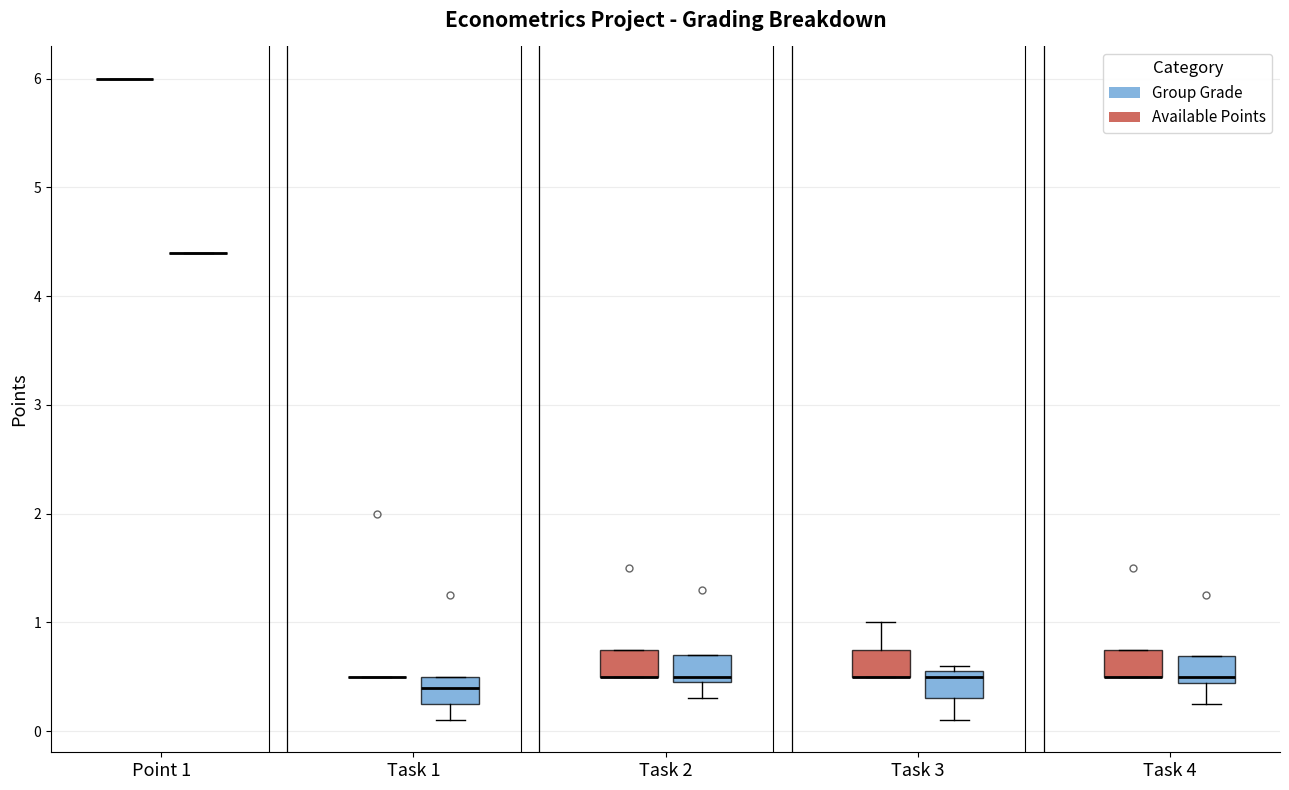

Reading left to right, transcribe this box plot: for each box, give where its median line is, the range the box spans, and where its two whiskers end, as read against the y-axis. The values are not printed on the chart, so give them approximately, as read against the axis.

Point 1 (Available Points): box collapsed to a line at 6.0, whiskers 6.0 to 6.0
Point 1 (Group Grade): box collapsed to a line at 4.4, whiskers 4.4 to 4.4
Task 1 (Available Points): box collapsed to a line at 0.5, whiskers 0.5 to 0.5
Task 1 (Group Grade): median 0.4, box 0.3 to 0.5, whiskers 0.1 to 0.5
Task 2 (Available Points): median 0.5 (drawn on the box's lower edge), box 0.5 to 0.8, whiskers 0.5 to 0.8
Task 2 (Group Grade): median 0.5 (just above the box's lower edge), box 0.5 to 0.7, whiskers 0.3 to 0.7
Task 3 (Available Points): median 0.5 (drawn on the box's lower edge), box 0.5 to 0.8, whiskers 0.5 to 1.0
Task 3 (Group Grade): median 0.5, box 0.3 to 0.6, whiskers 0.1 to 0.6 (just above the box's upper edge)
Task 4 (Available Points): median 0.5 (drawn on the box's lower edge), box 0.5 to 0.8, whiskers 0.5 to 0.8
Task 4 (Group Grade): median 0.5, box 0.4 to 0.7, whiskers 0.3 to 0.7